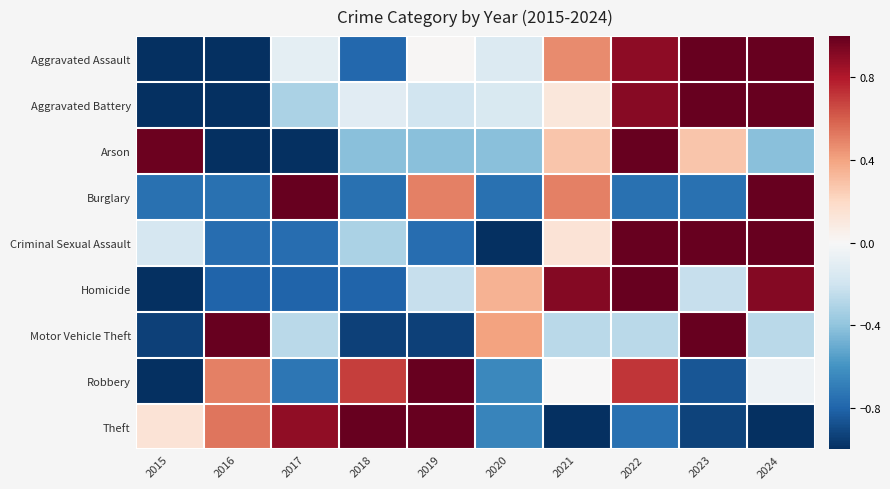

How many data points does each series have?

10